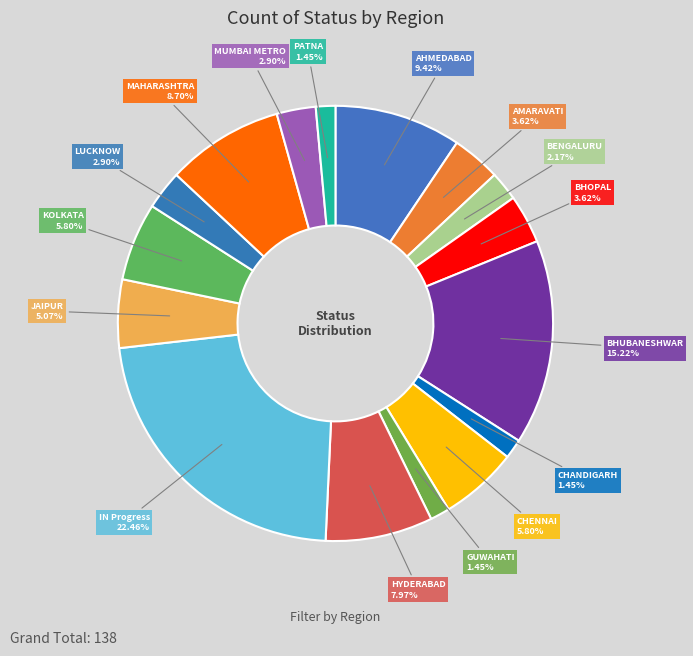

Is there a majority slice in this chart?

No